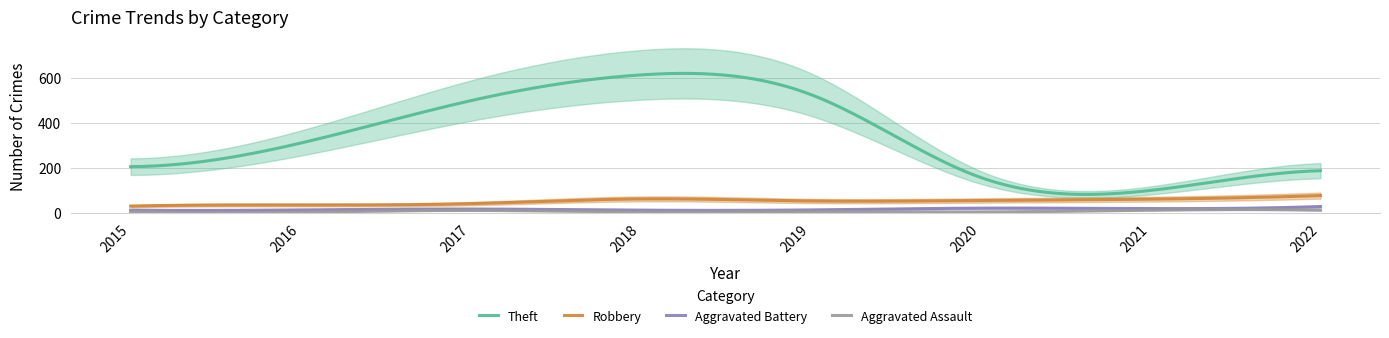

How many lines are shown in the chart?

4